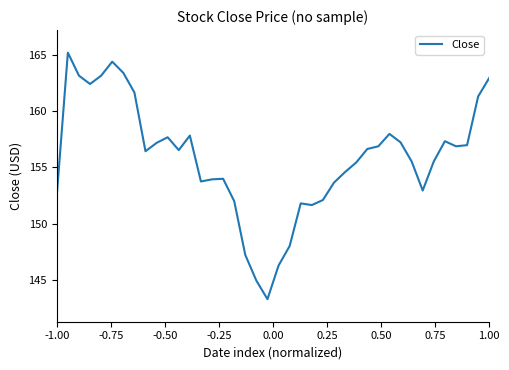

What is the minimum value shown in the chart?

143.3